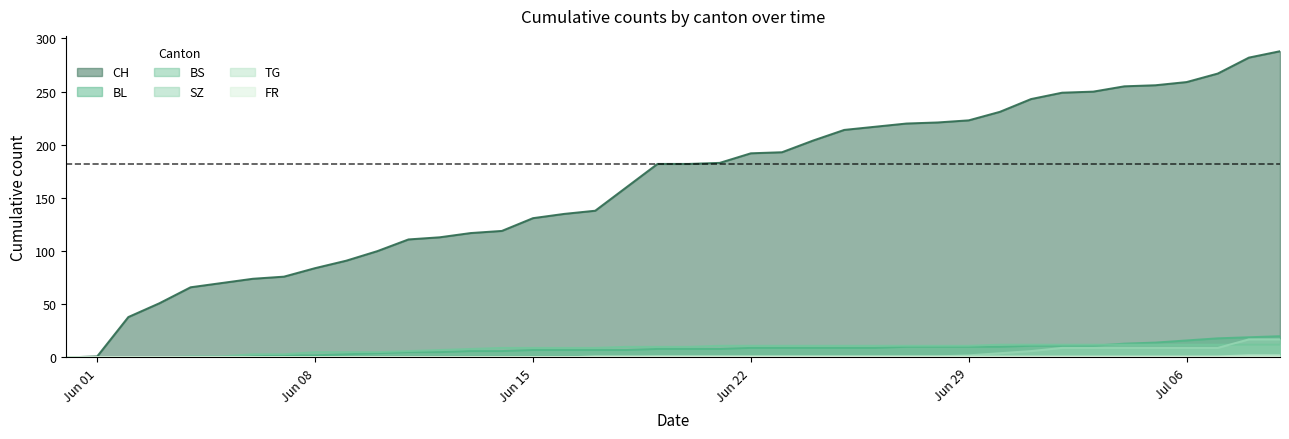

Where is BS nearest to the value 6?

2020-06-11